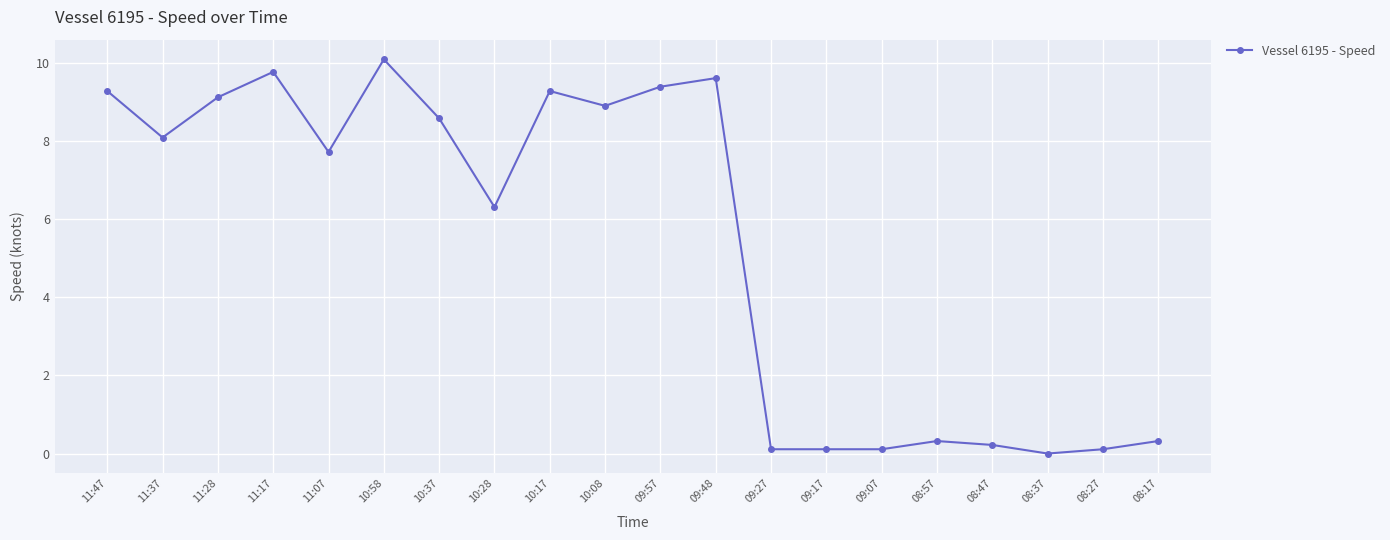

Count the number of values greater than 8.

10